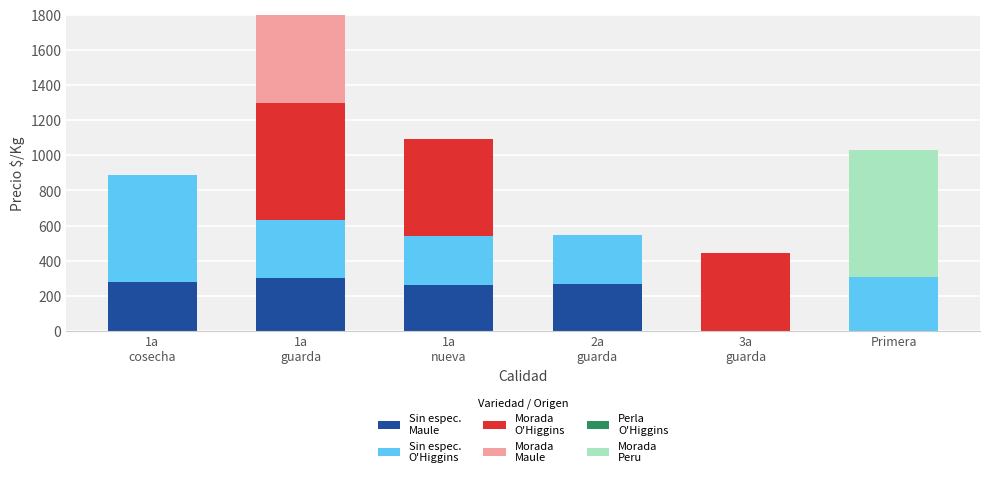

Reading left to right, what are all the values shown in this chart?

Sin espec.
Maule: 278	300	261	267	0	0
Sin espec.
O'Higgins: 611	333	278	278	0	306
Morada
O'Higgins: 0	667	556	0	444	0
Morada
Maule: 0	944	0	0	0	0
Perla
O'Higgins: 0	556	0	0	0	0
Morada
Peru: 0	0	0	0	0	722